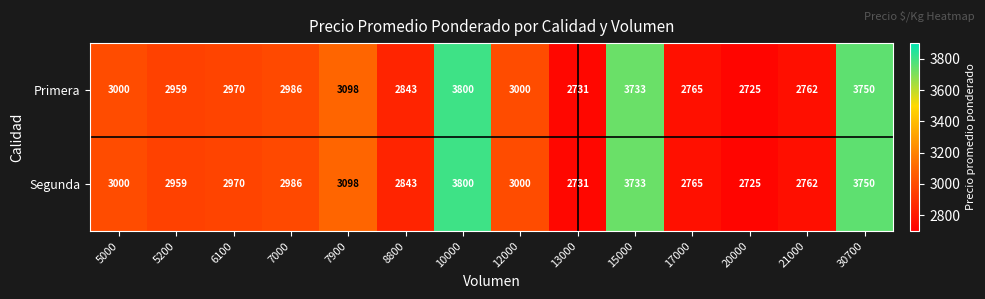

What is the smallest value displayed?

2725